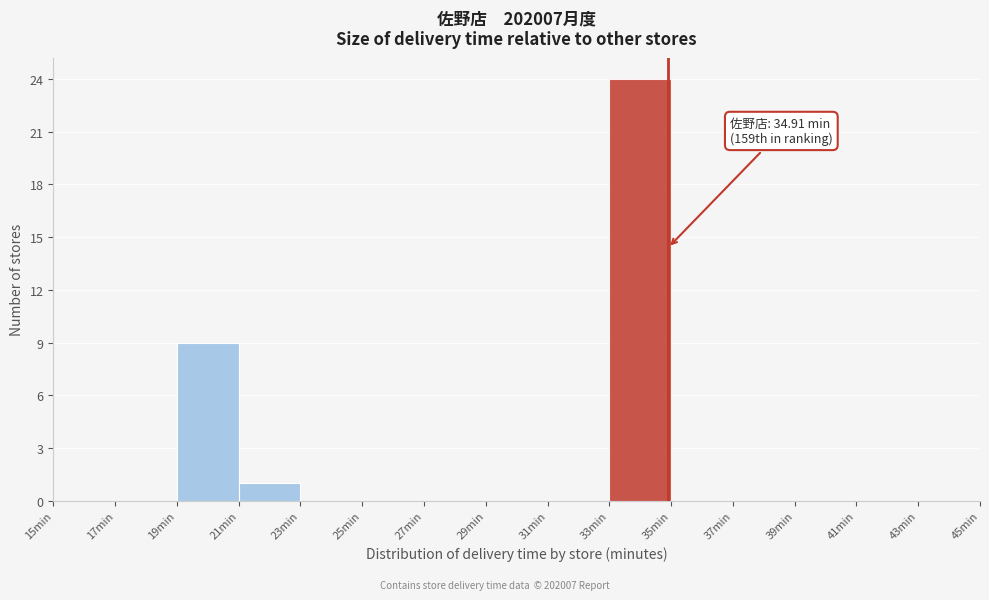

Which range on the x-axis has the tallest bar?

33 to 35